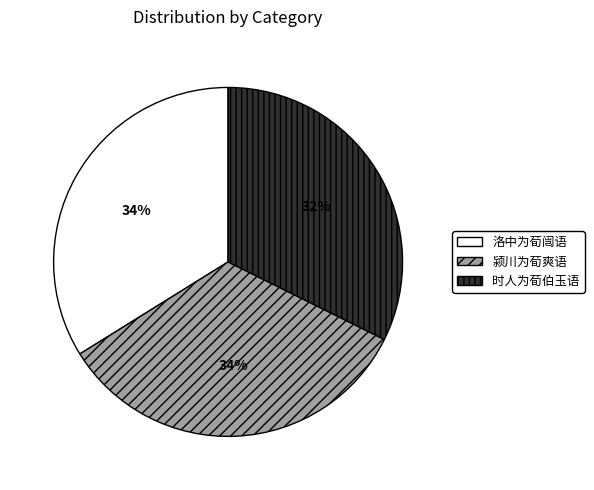

What is the smallest slice in the pie chart?

时人为荀伯玉语